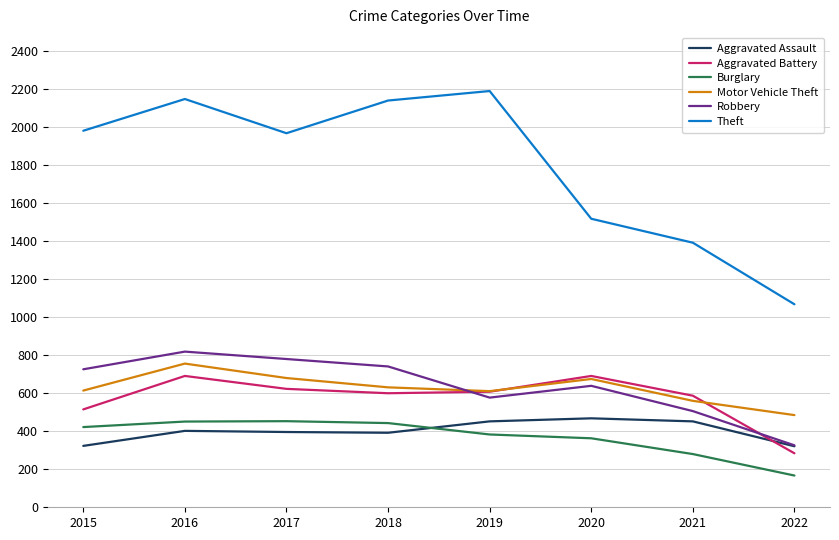

What is the sum of all Burglary values?

2962